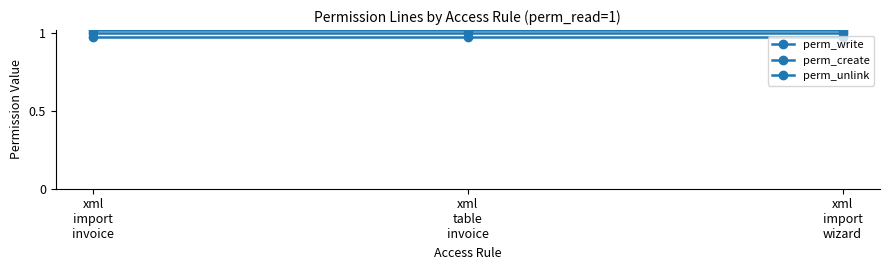

Between xml
table
invoice and xml
import
wizard, which is larger?

xml
table
invoice